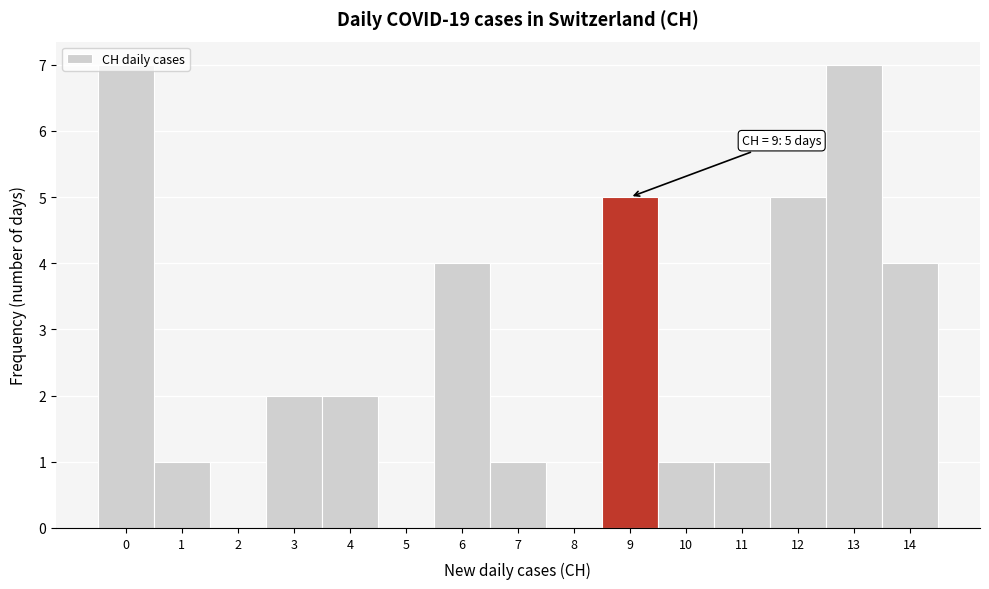

Approximately how many times larger is the value at 7 compared to 4?

0.5